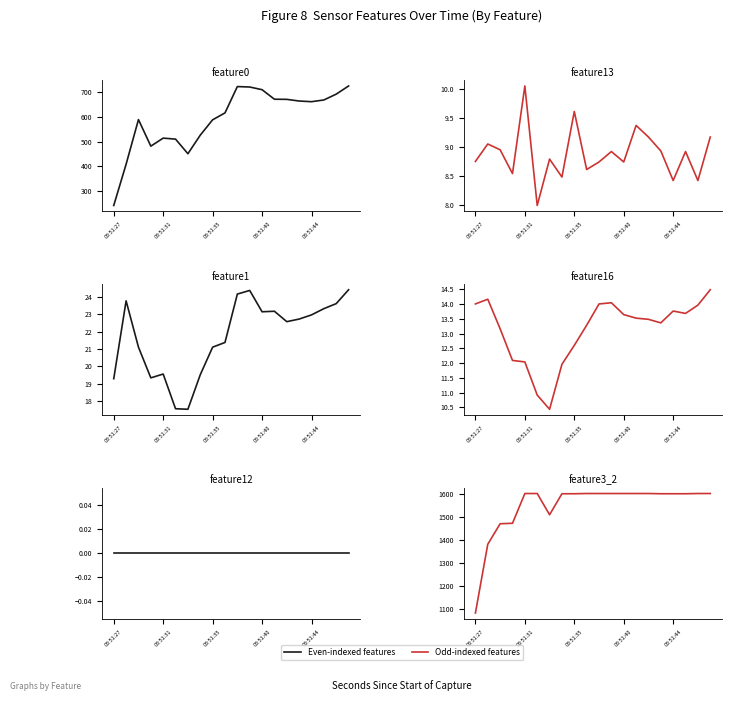

Does the chart display data point markers on the line(s)?

No